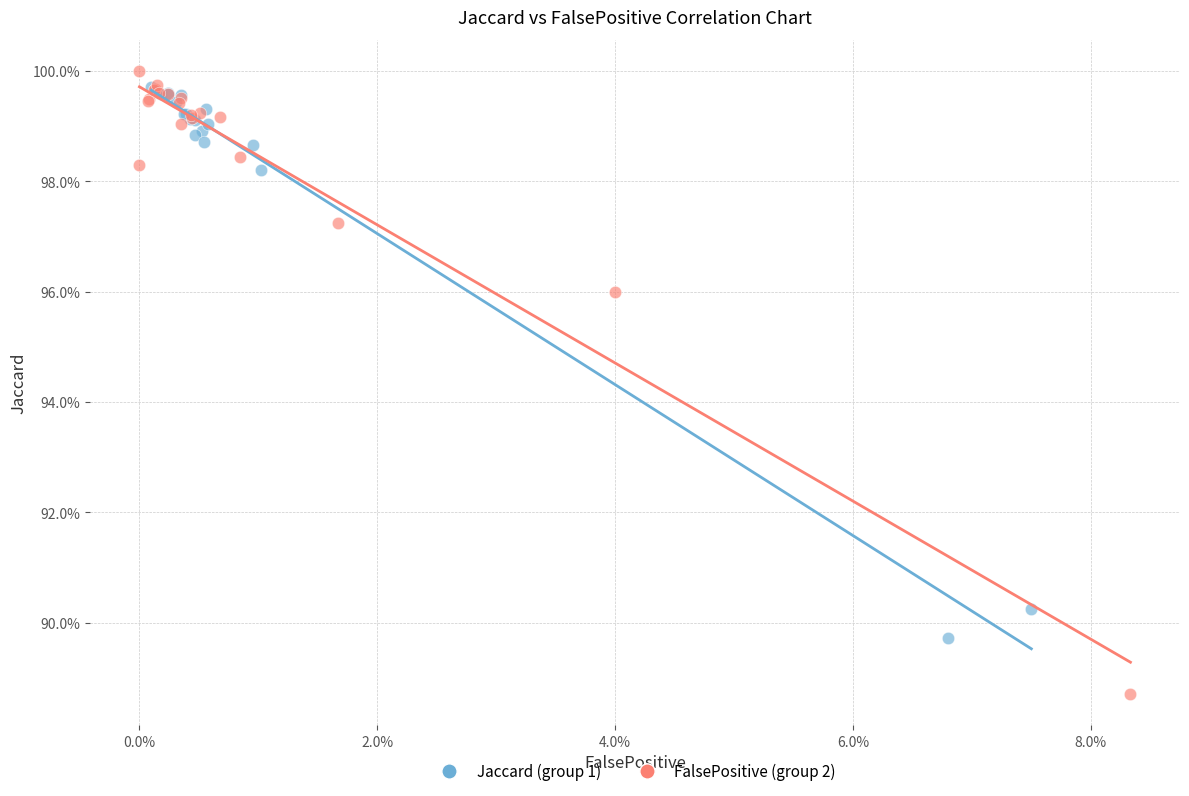

Which series contains the highest Y value?

FalsePositive (group 2)